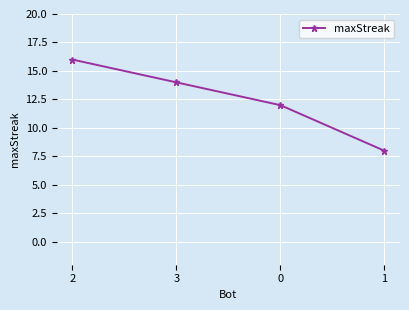

How many lines are shown in the chart?

1